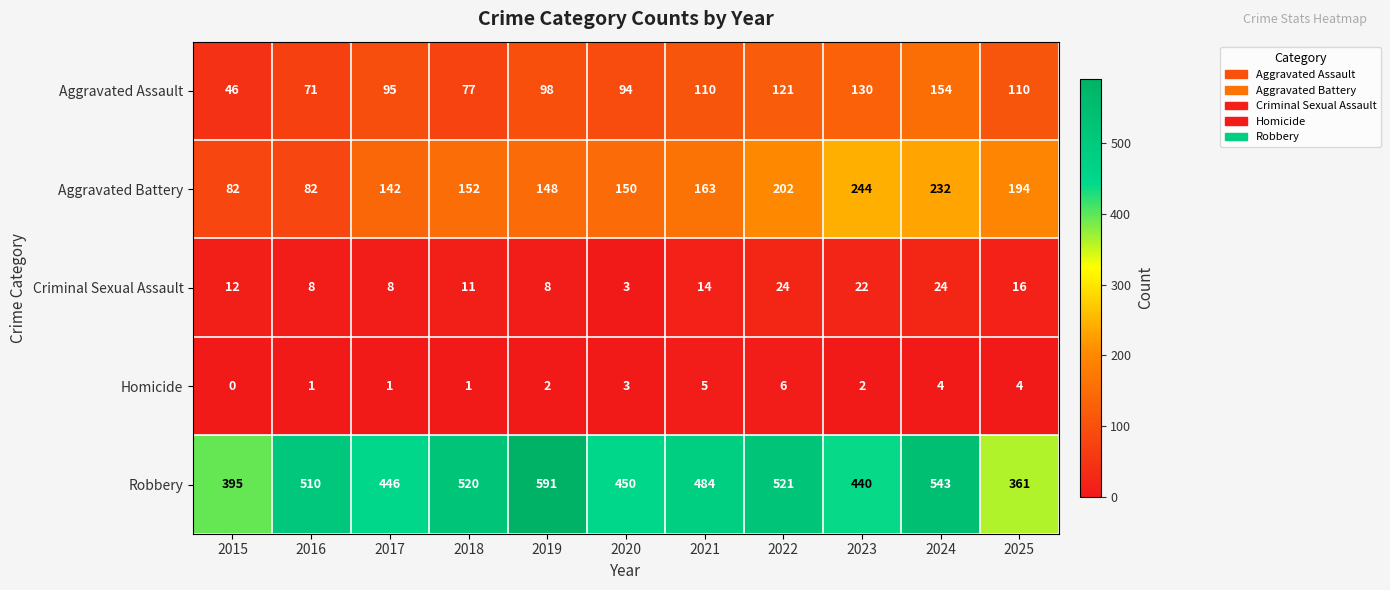

True or false: Criminal Sexual Assault has a value of 12 at 2015.

True